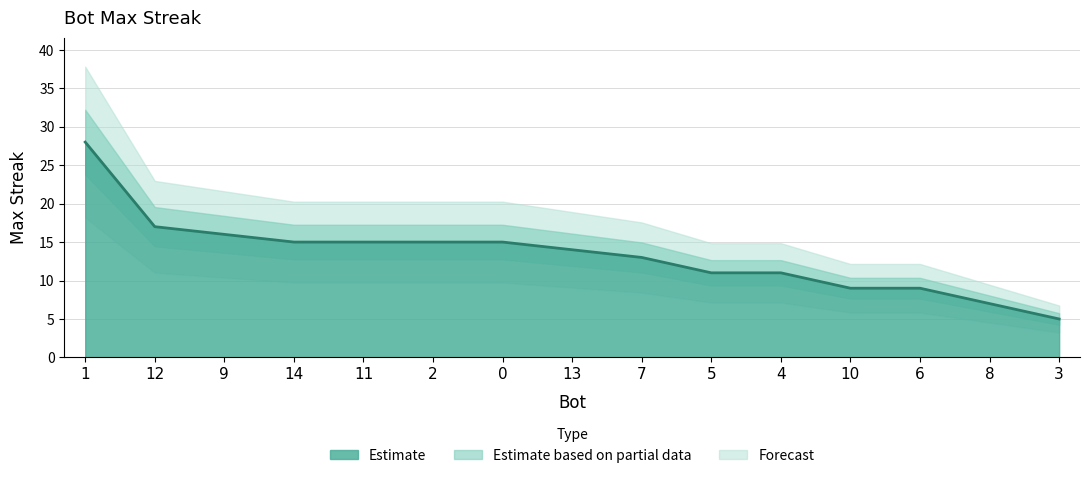

Count the number of values greater than 14.

7